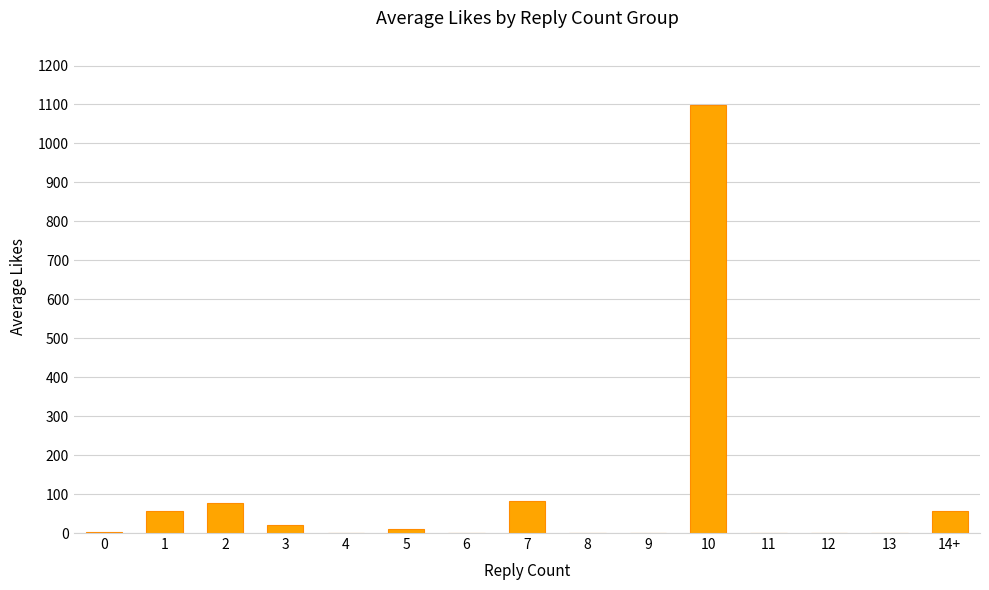

The value at 1 is 56.4. True or false?

True